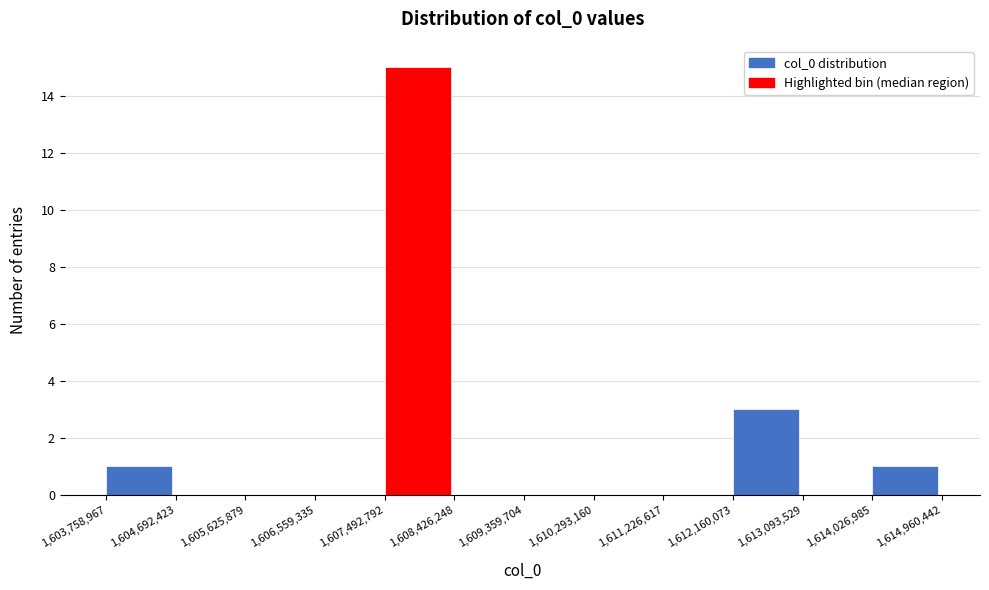

Reading left to right, list every bar in this chart as the range it spans on the x-axis followed by its height. The values are not printed on the chart, so give them approximately, as read against the axis.

1,603,758,967 to 1,604,692,423: 1
1,604,692,423 to 1,605,625,879: 0
1,605,625,879 to 1,606,559,335: 0
1,606,559,335 to 1,607,492,792: 0
1,607,492,792 to 1,608,426,248: 15
1,608,426,248 to 1,609,359,704: 0
1,609,359,704 to 1,610,293,160: 0
1,610,293,160 to 1,611,226,617: 0
1,611,226,617 to 1,612,160,073: 0
1,612,160,073 to 1,613,093,529: 3
1,613,093,529 to 1,614,026,985: 0
1,614,026,985 to 1,614,960,442: 1